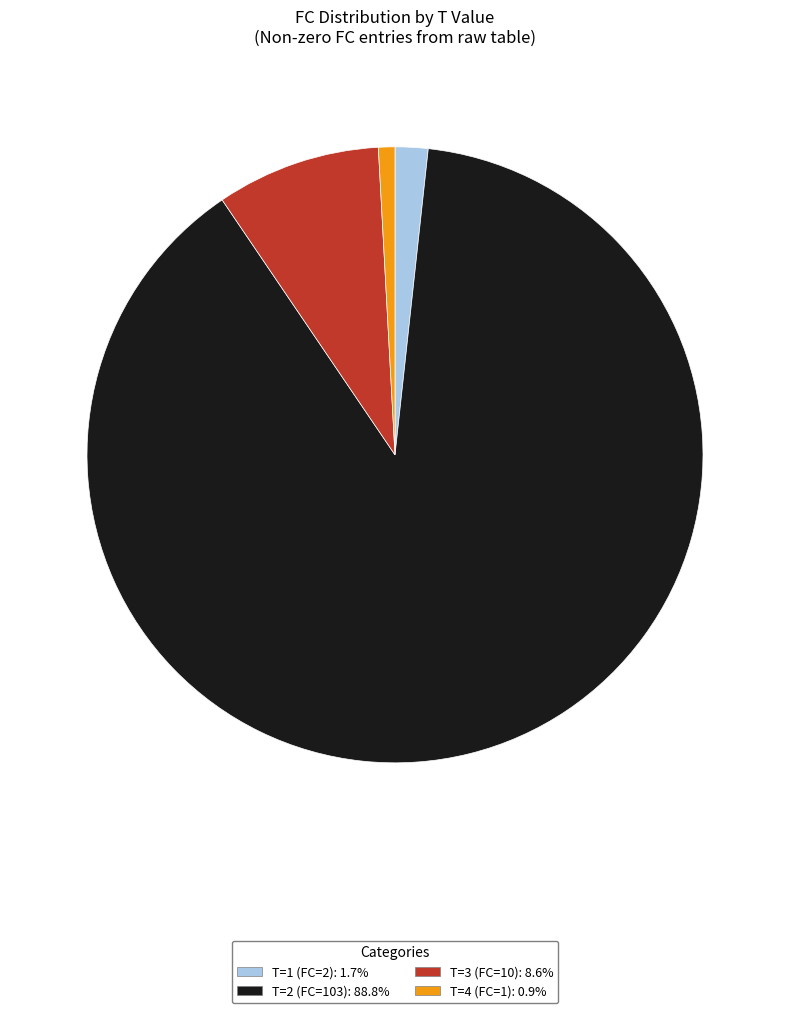

Is there a majority slice in this chart?

Yes